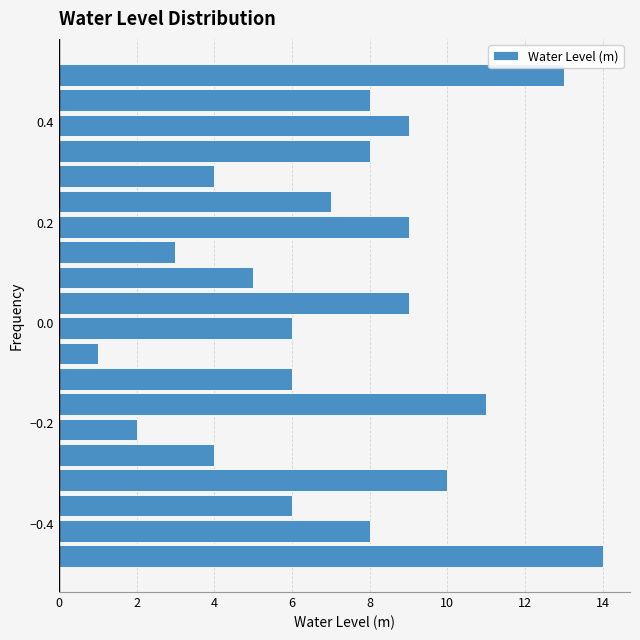

Around what value on the y-axis is the longest bar? Give the approximate position of its centre, as read against the axis.

-0.46